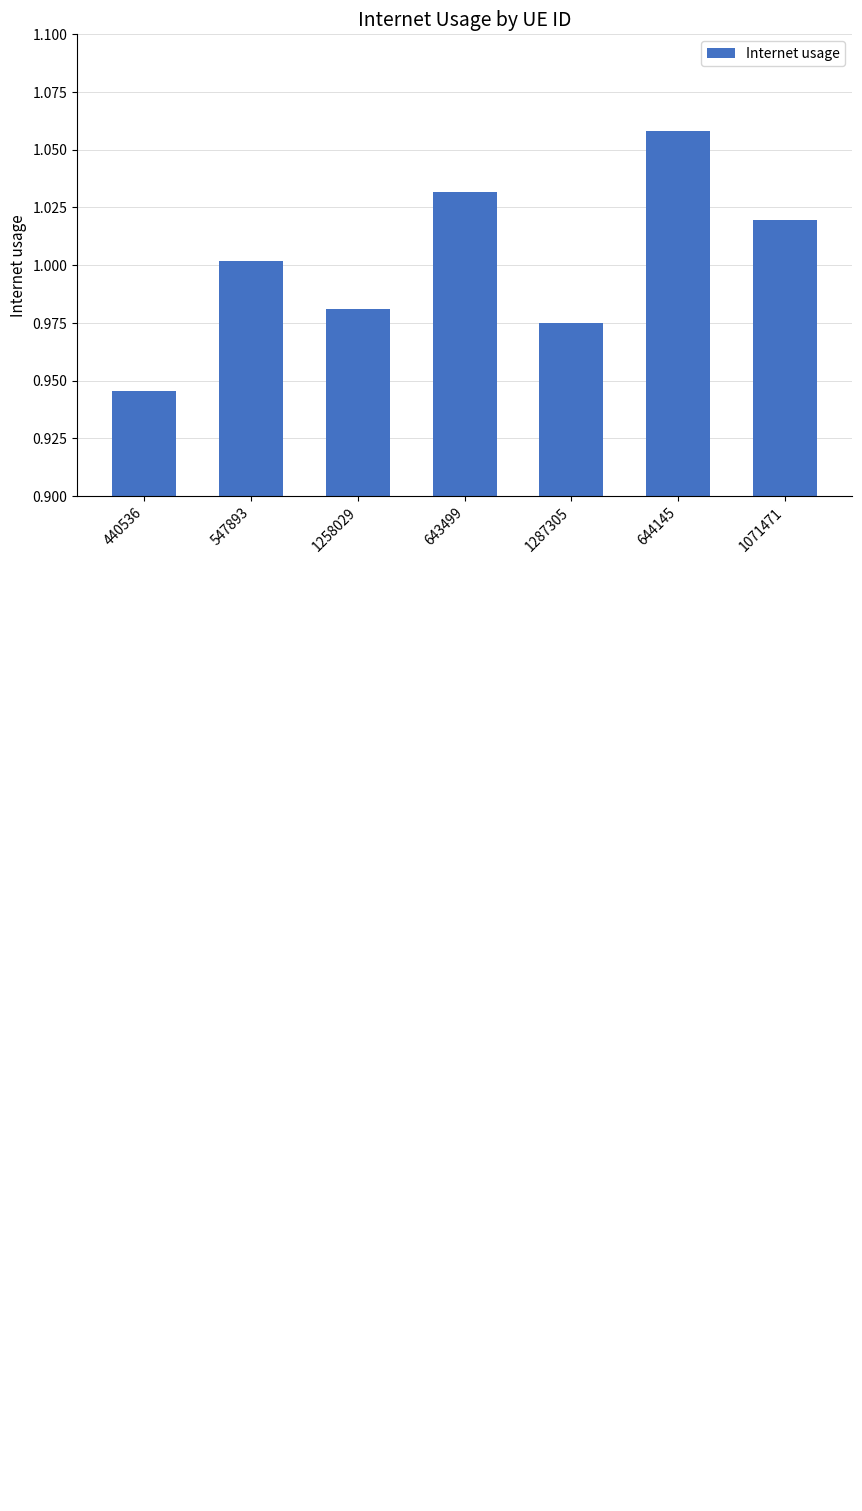

What is the difference between the maximum and second lowest values?

0.1